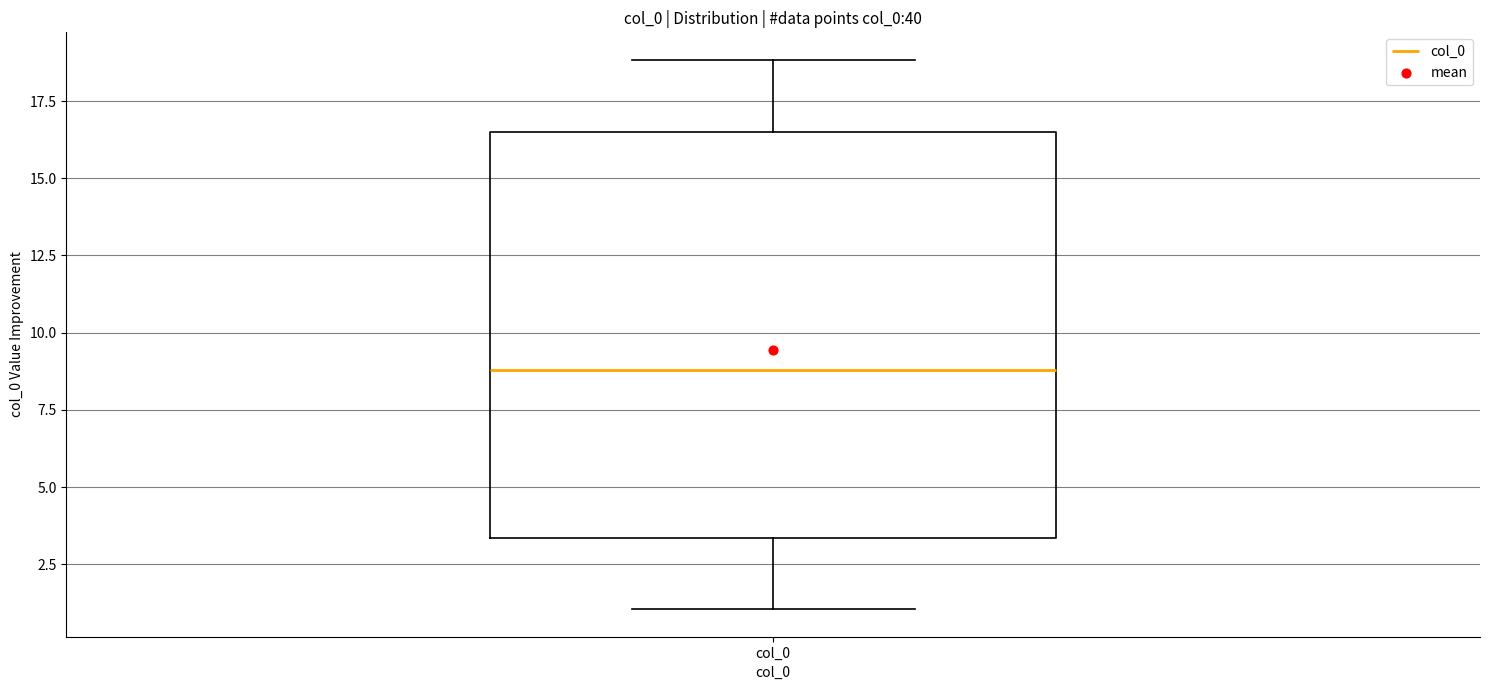

Read this box plot against the y-axis: the position of the median line, the range covered by the box, and the ends of both whiskers. The values are not printed on the chart, so give them approximately, as read against the axis.

median 9.0, box 3.5 to 16.5, whiskers 1.0 to 19.0